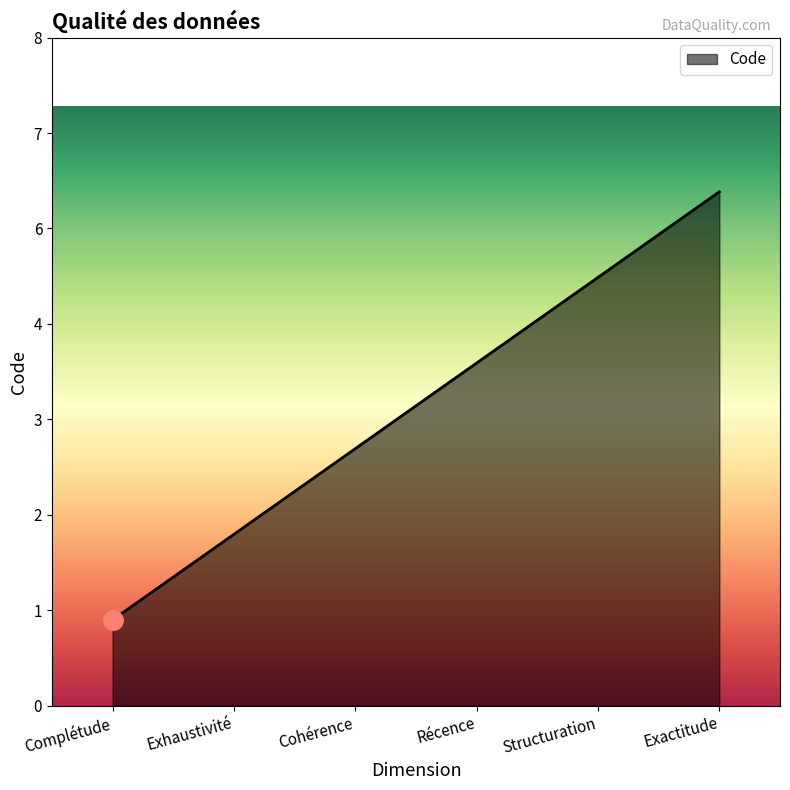

Does the chart have visible grid lines?

No